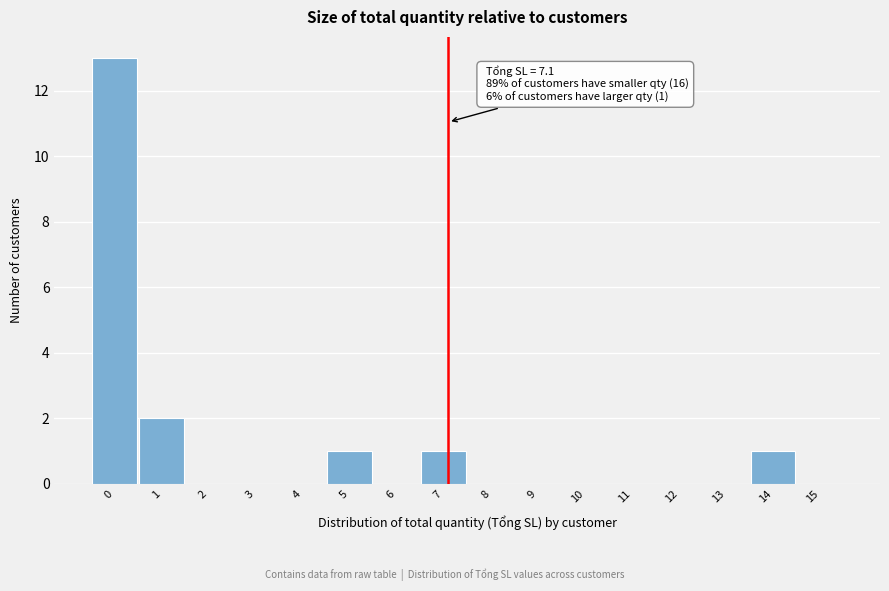

Reading right to left, transcribe all the data shown in this chart.

15=0	14=1	13=0	12=0	11=0	10=0	9=0	8=0	7=1	6=0	5=1	4=0	3=0	2=0	1=2	0=13